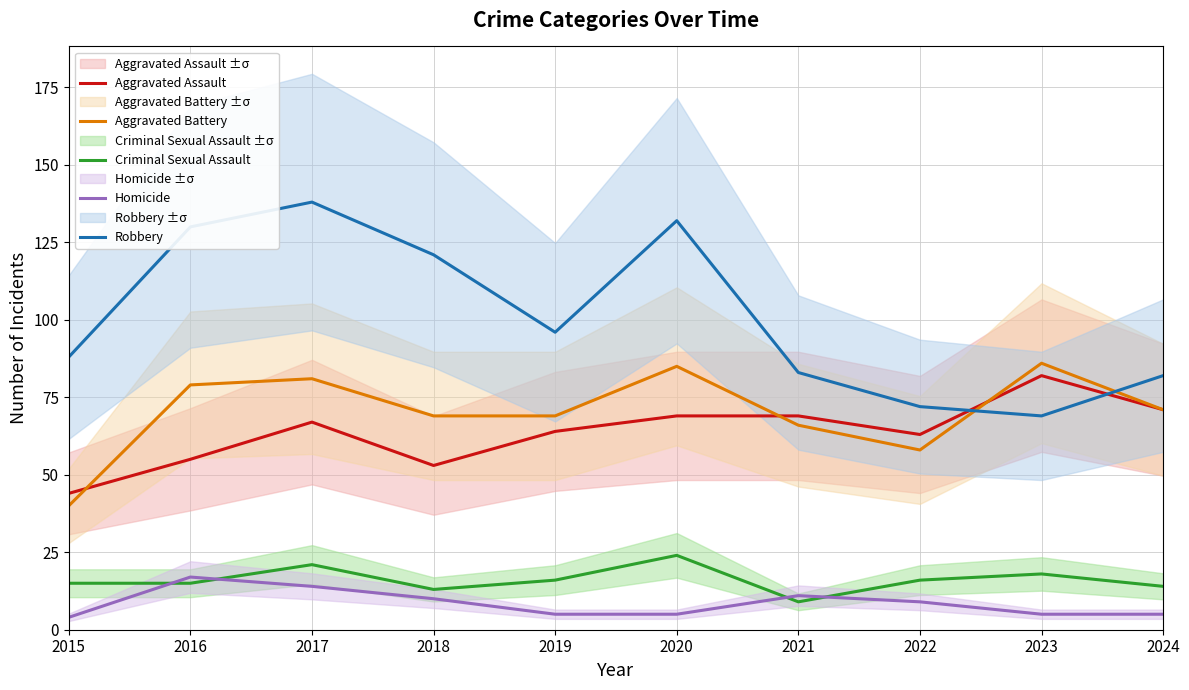

Is it true that Homicide equals 9 at 2022?

True